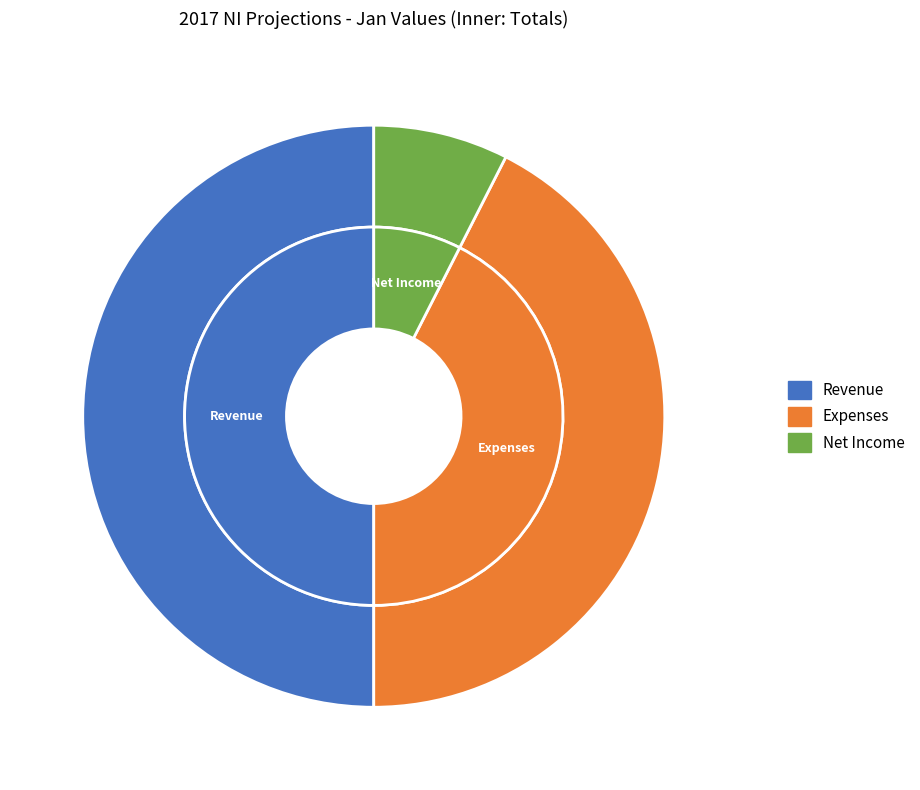

Is Net Income the majority of the pie?

No